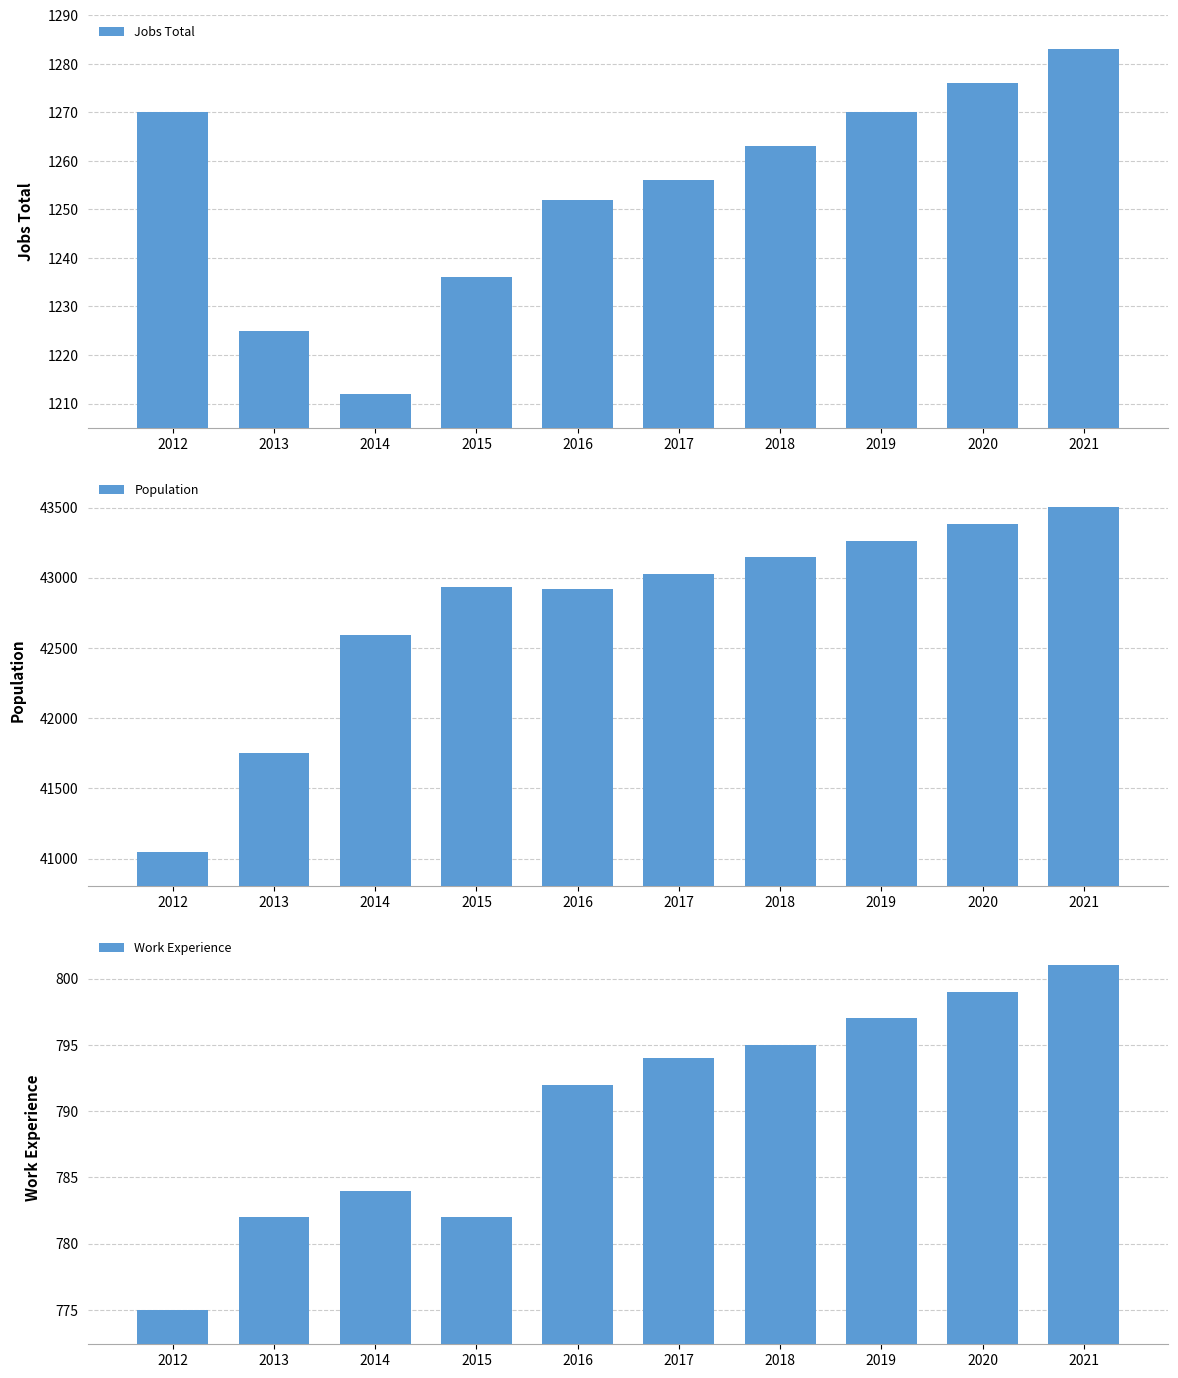

What is the greatest value displayed?

43502